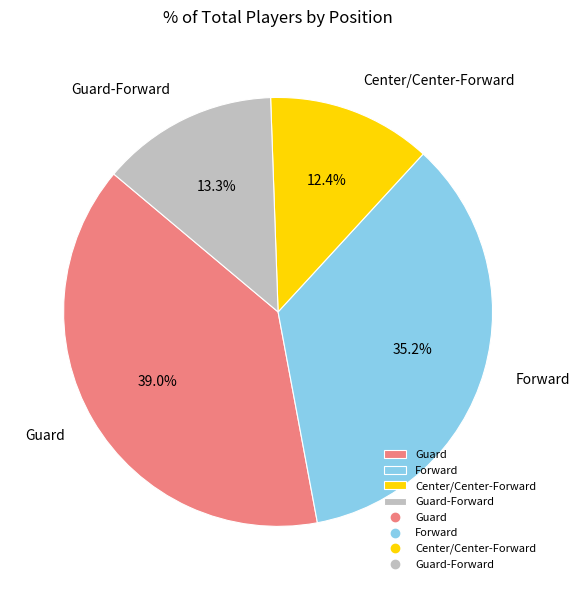

Which has a higher value, Center/Center-Forward or Guard?

Guard